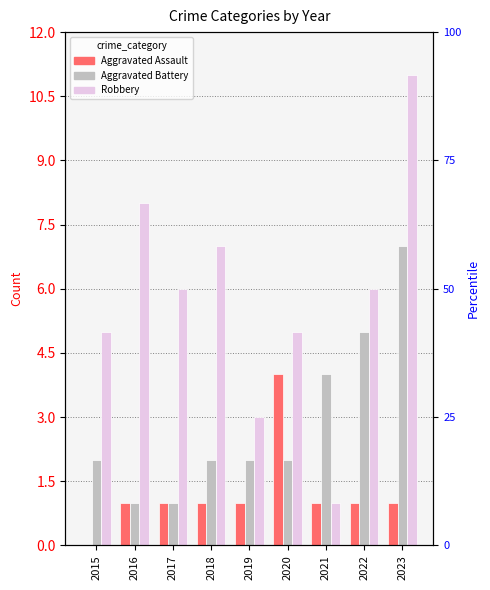

Which series changed the most between 2016 and 2020?

Aggravated Assault